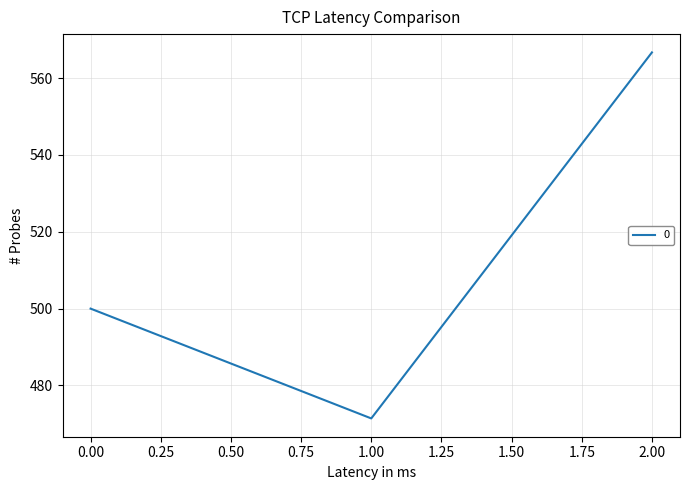

Reading left to right, extract all data points from this chart.

0.00=500.0	1.00=471.4	2.00=566.7